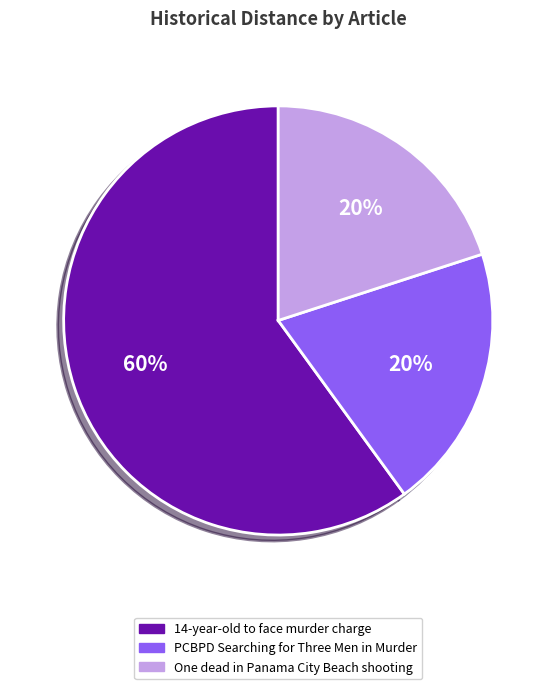

What is the largest slice in the pie chart?

14-year-old to face murder charge